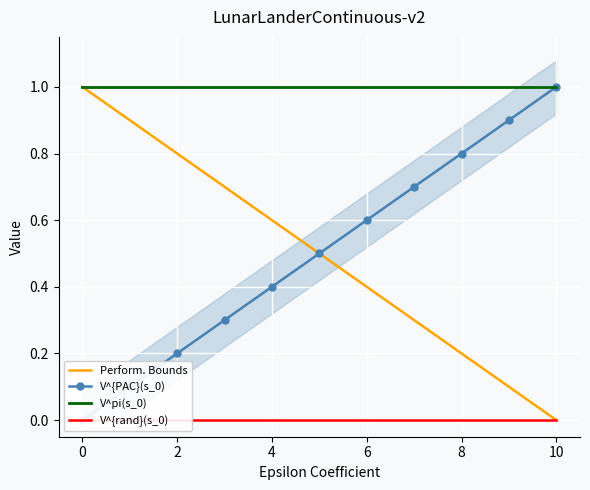

What are all the series names shown in the legend?

Perform. Bounds, V^{PAC}(s_0), V^pi(s_0), V^{rand}(s_0)